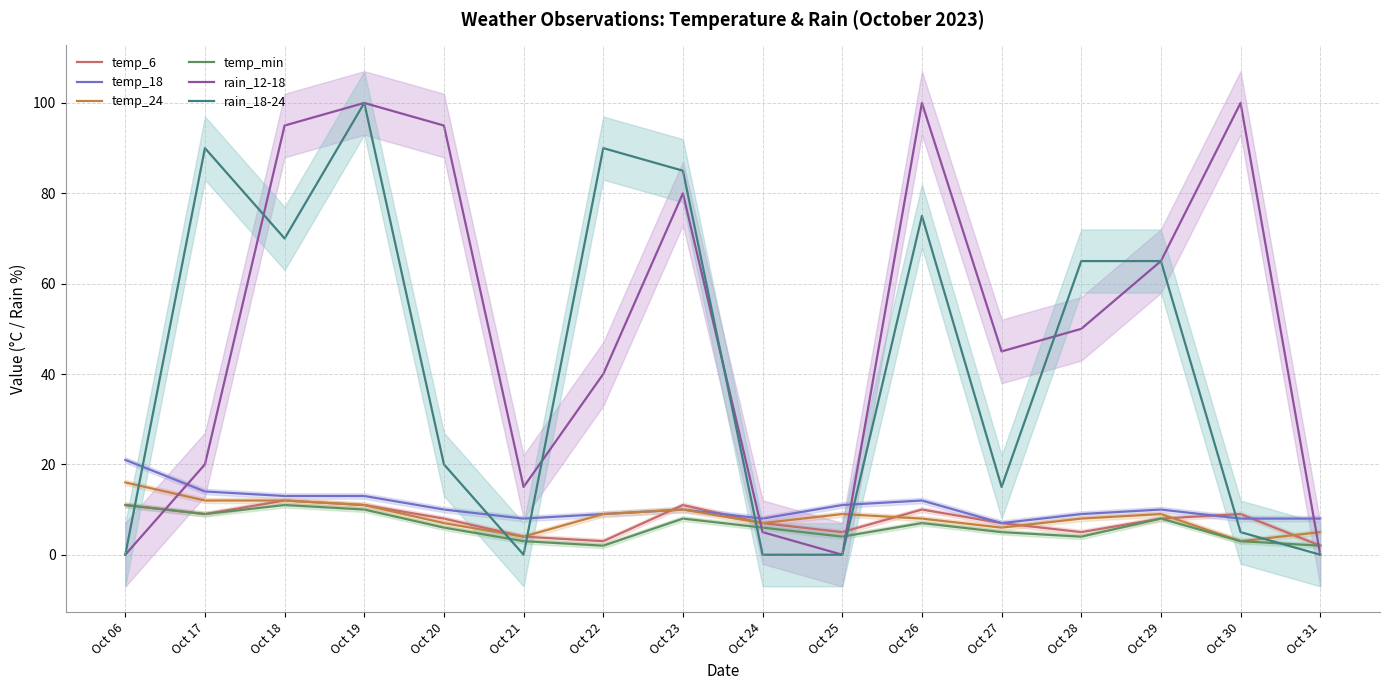

At how many categories does at least one series exceed 56?

10